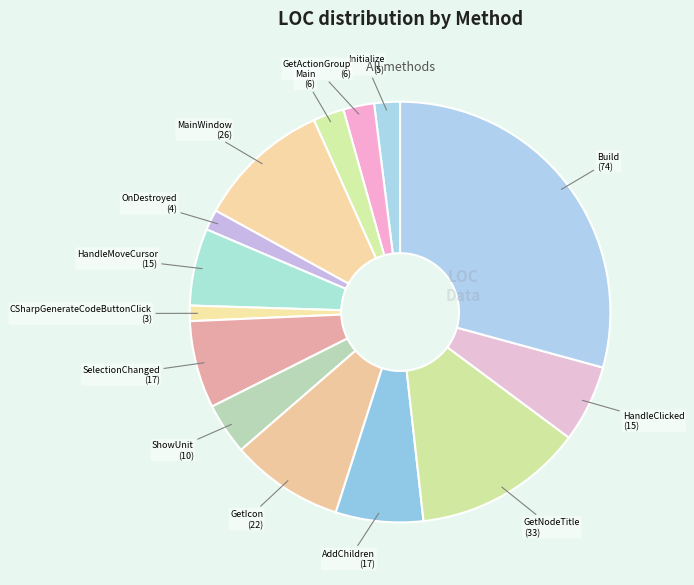

What is the smallest slice in the pie chart?

CSharpGenerateCodeButtonClick